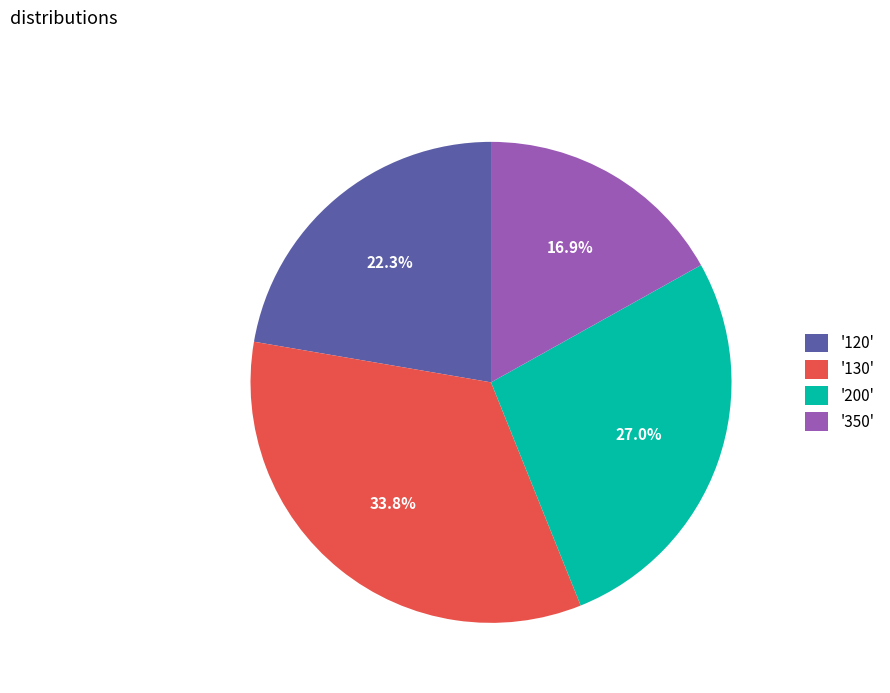

How many slices are in this pie chart?

4